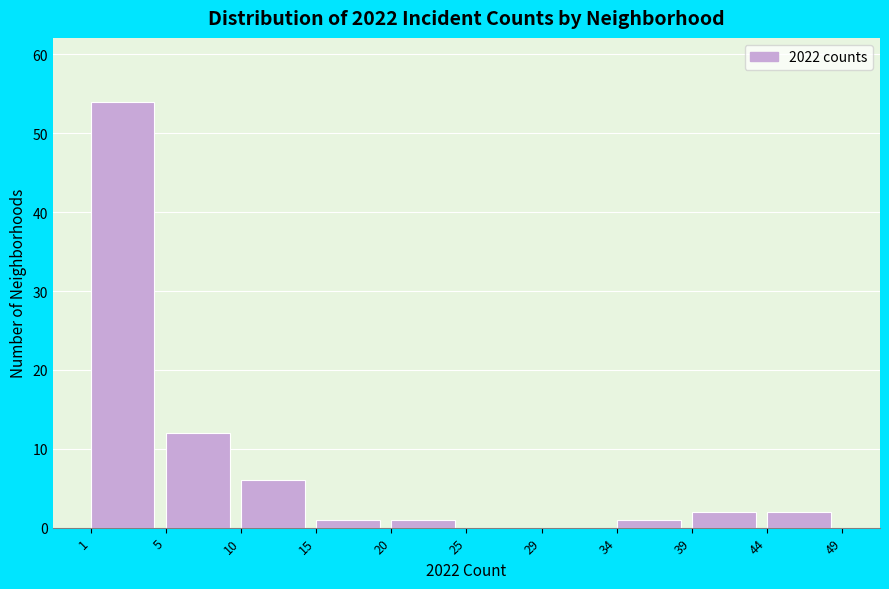

Reading left to right, list all the values displayed in this chart.

1=54	5=12	10=6	15=1	20=1	25=0	29=0	34=1	39=2	44=2